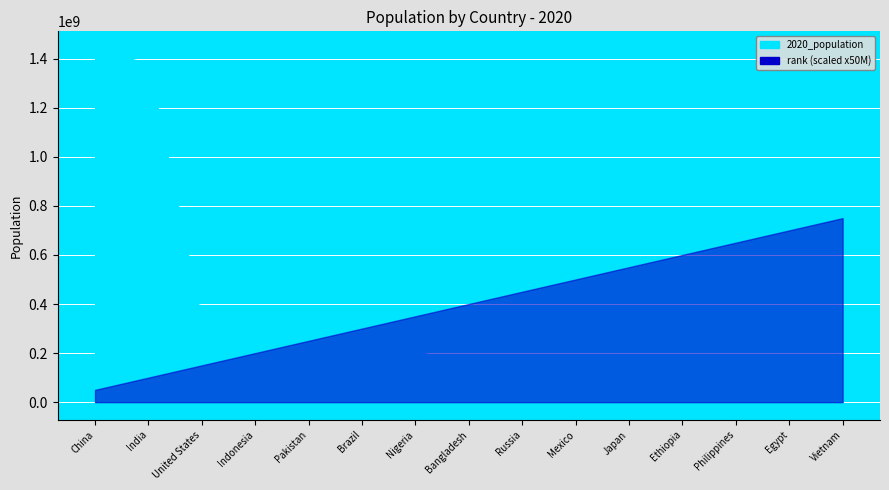

What is the sum of the rank values at Nigeria and Bangladesh?

15